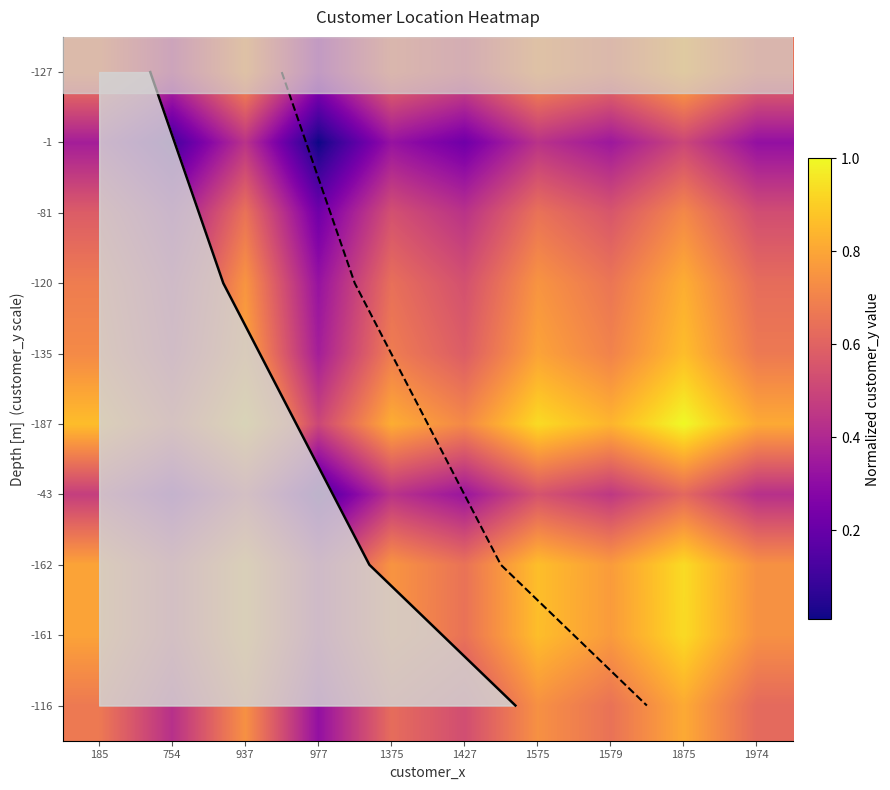

Is it true that -43 equals 0.6 at 1875?

True